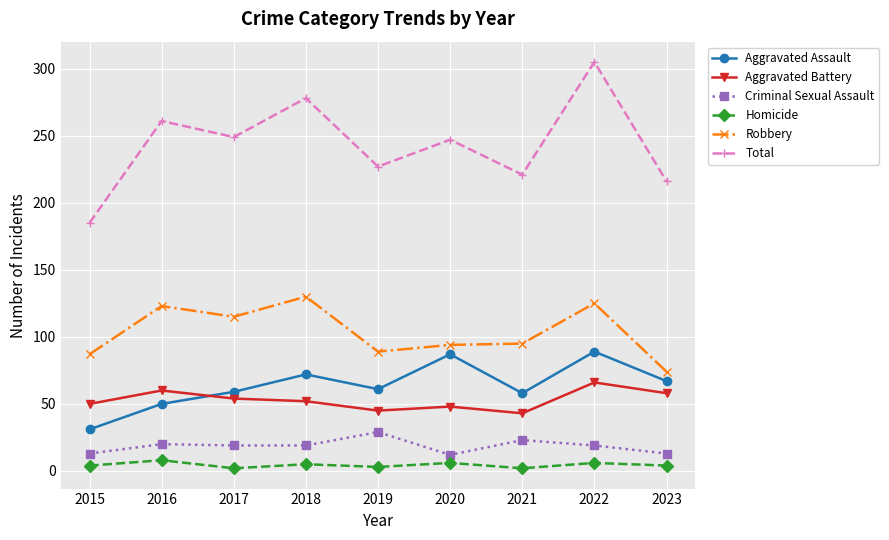

List the series in order of their peak value, lowest first.

Homicide, Criminal Sexual Assault, Aggravated Battery, Aggravated Assault, Robbery, Total